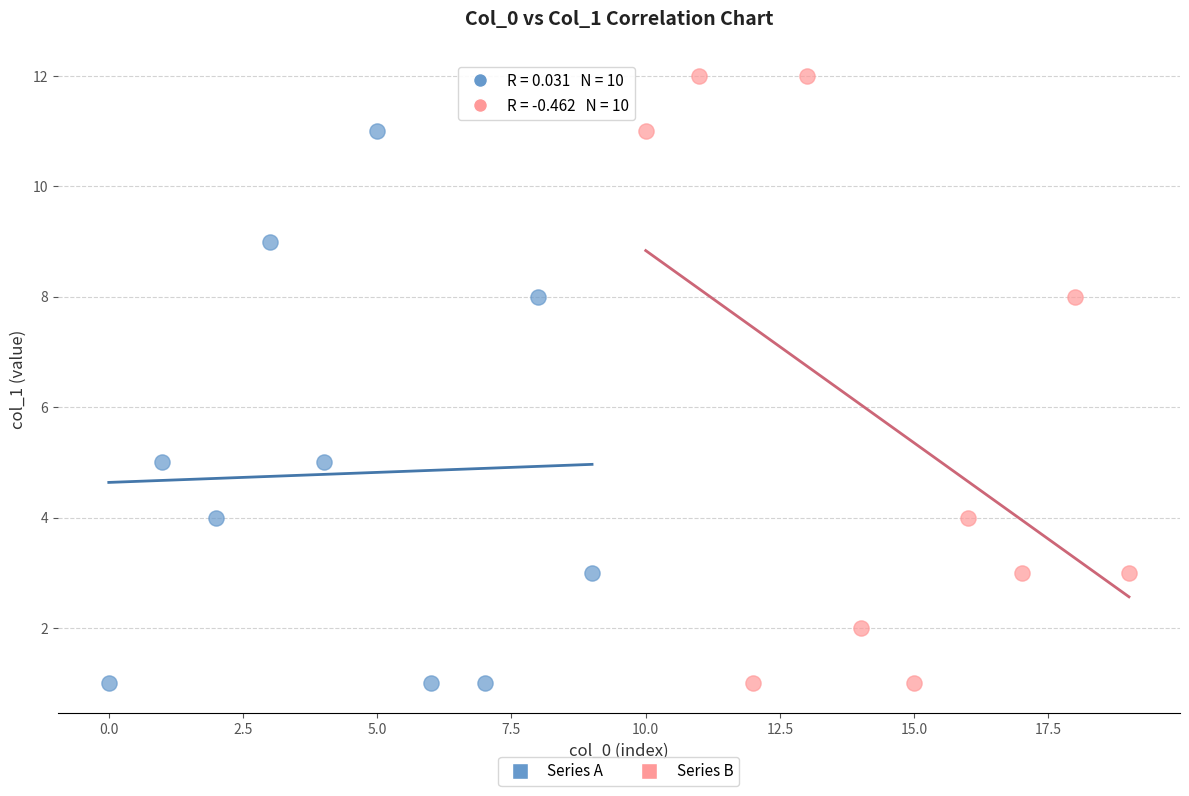

Which series reaches the maximum Y coordinate?

Series B